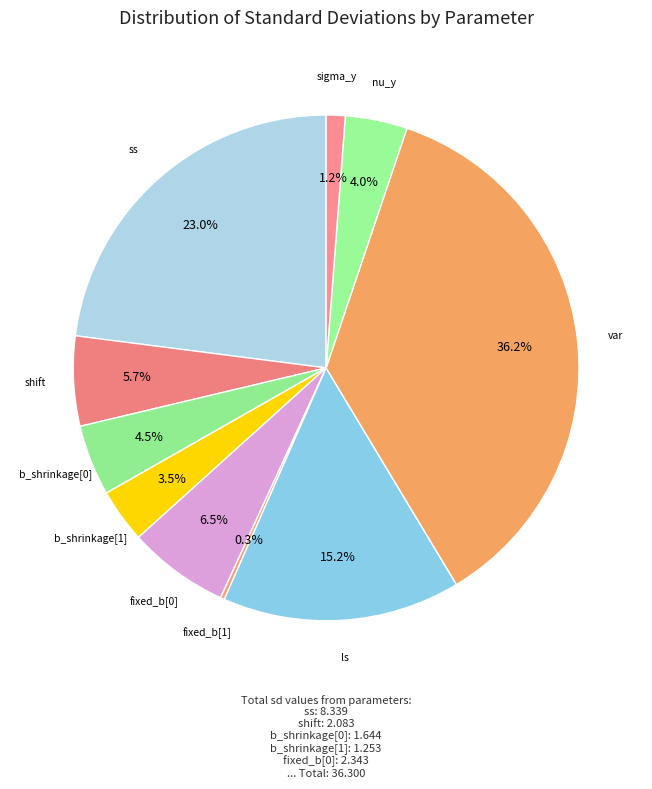

To the nearest percent, what is the difference between the ls and b_shrinkage[0] slice percentages?

11%